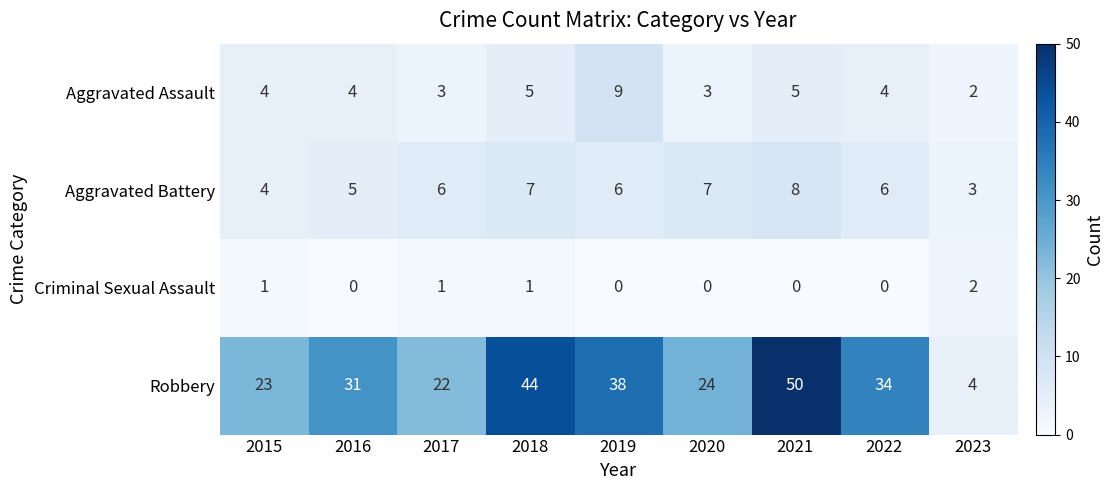

Rank the series by their maximum value, from highest to lowest.

Robbery, Aggravated Assault, Aggravated Battery, Criminal Sexual Assault